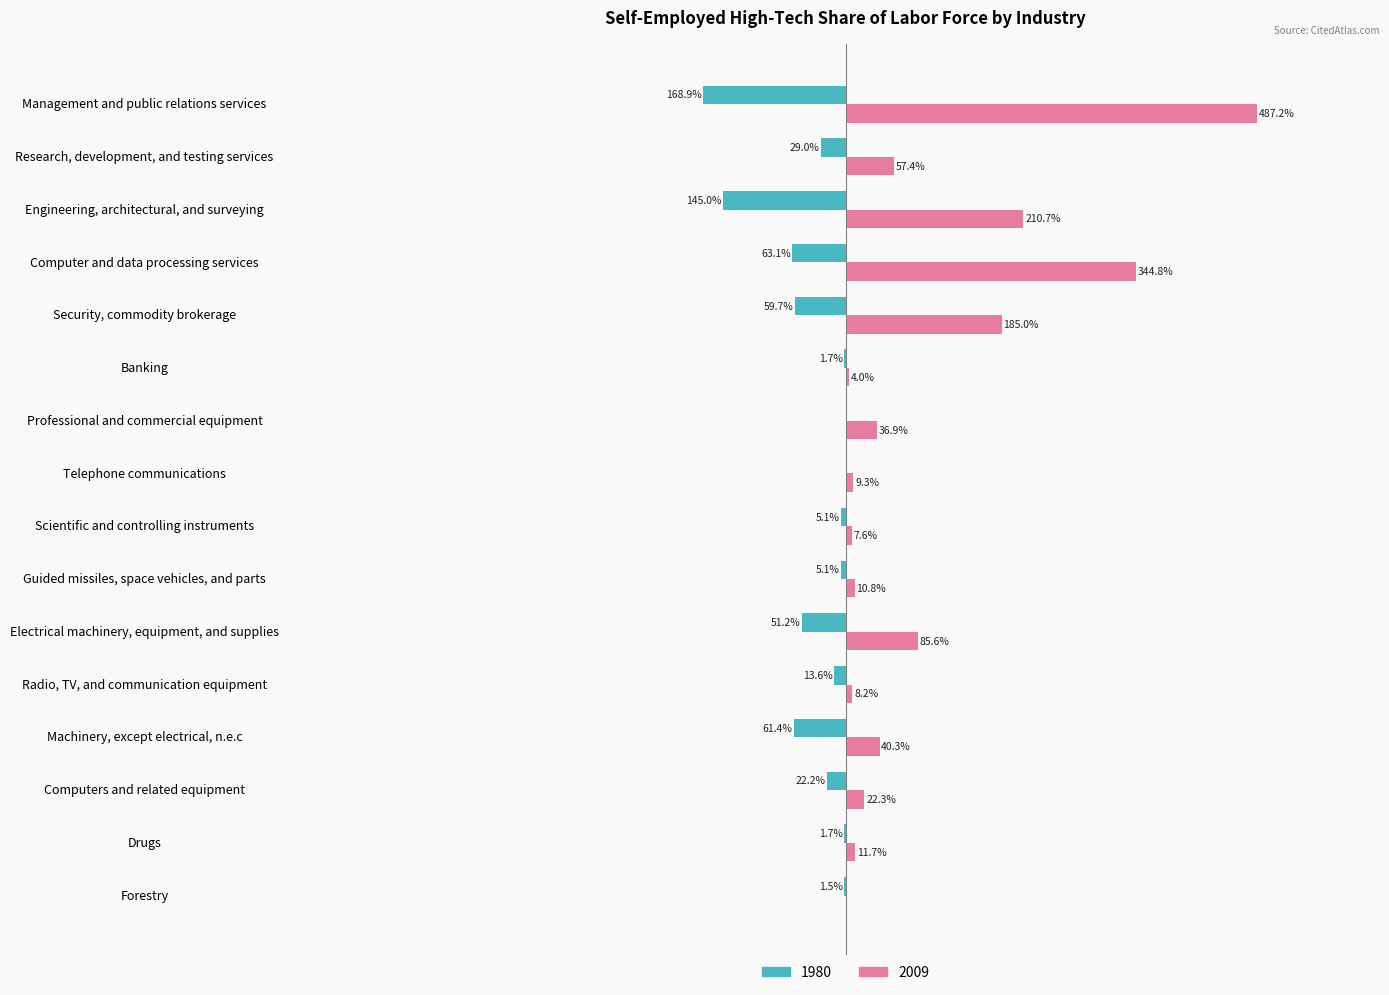

Is the value of 1980 at Engineering, architectural, and surveying greater than the value of 2009 at Radio, TV, and communication equipment?

No